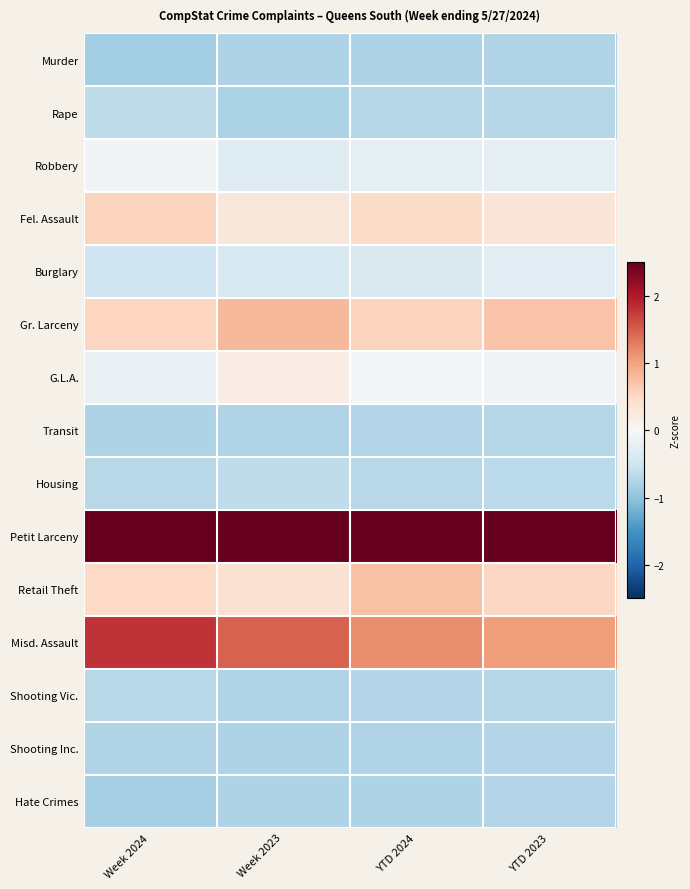

Reading left to right, extract all data points from this chart.

Murder: Week 2024=-0.9	Week 2023=-0.8	YTD 2024=-0.8	YTD 2023=-0.8
Rape: Week 2024=-0.6	Week 2023=-0.8	YTD 2024=-0.7	YTD 2023=-0.7
Robbery: Week 2024=-0.1	Week 2023=-0.3	YTD 2024=-0.2	YTD 2023=-0.2
Fel. Assault: Week 2024=0.6	Week 2023=0.3	YTD 2024=0.5	YTD 2023=0.3
Burglary: Week 2024=-0.5	Week 2023=-0.4	YTD 2024=-0.4	YTD 2023=-0.3
Gr. Larceny: Week 2024=0.5	Week 2023=0.8	YTD 2024=0.6	YTD 2023=0.7
G.L.A.: Week 2024=-0.2	Week 2023=0.2	YTD 2024=-0.0	YTD 2023=-0.1
Transit: Week 2024=-0.8	Week 2023=-0.7	YTD 2024=-0.7	YTD 2023=-0.7
Housing: Week 2024=-0.7	Week 2023=-0.6	YTD 2024=-0.7	YTD 2023=-0.7
Petit Larceny: Week 2024=2.6	Week 2023=2.8	YTD 2024=2.9	YTD 2023=3.0
Retail Theft: Week 2024=0.5	Week 2023=0.4	YTD 2024=0.7	YTD 2023=0.5
Misd. Assault: Week 2024=1.8	Week 2023=1.5	YTD 2024=1.2	YTD 2023=1.0
Shooting Vic.: Week 2024=-0.7	Week 2023=-0.7	YTD 2024=-0.7	YTD 2023=-0.7
Shooting Inc.: Week 2024=-0.8	Week 2023=-0.8	YTD 2024=-0.8	YTD 2023=-0.7
Hate Crimes: Week 2024=-0.8	Week 2023=-0.8	YTD 2024=-0.8	YTD 2023=-0.7